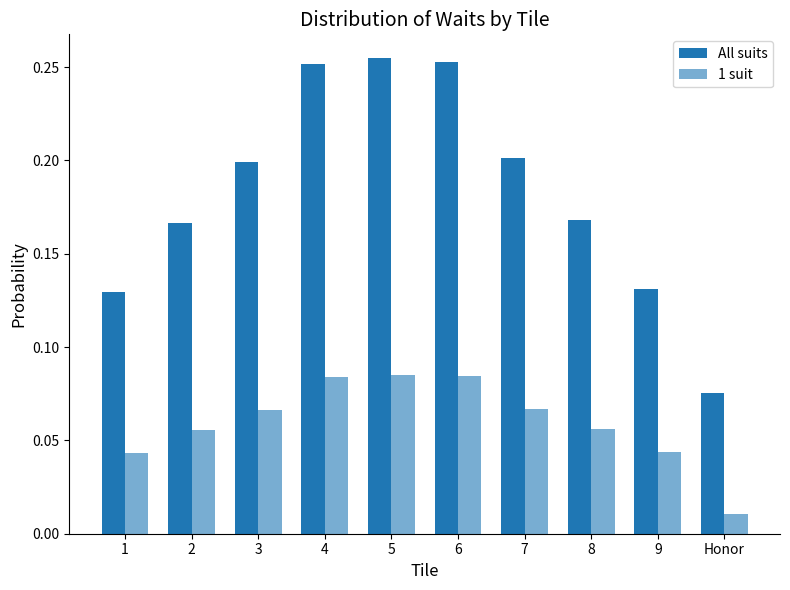

How many groups of bars are there?

10